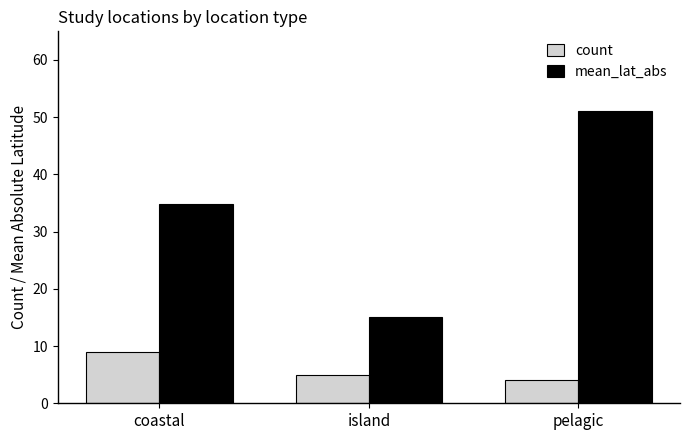

Which series has the largest range (max minus min)?

mean_lat_abs